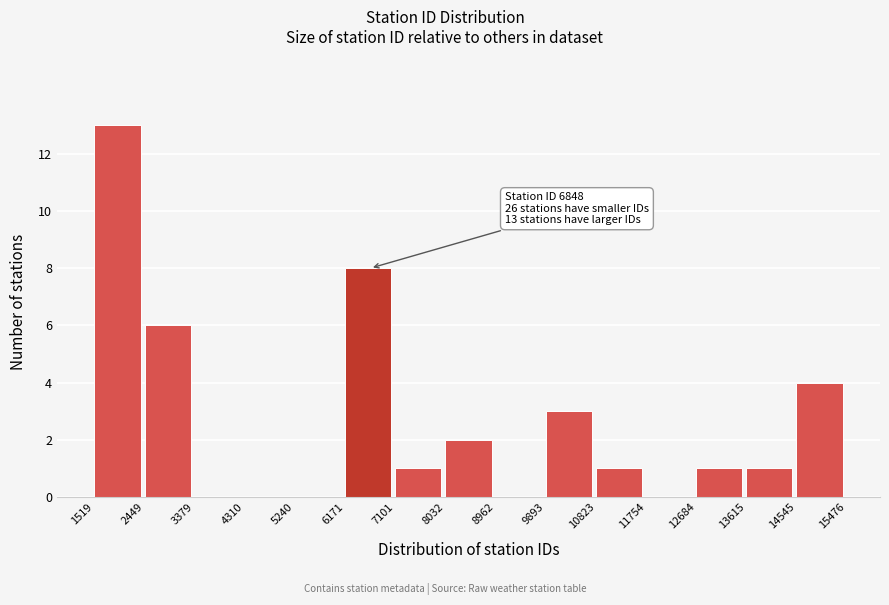

Which range on the x-axis has the tallest bar?

1519 to 2449